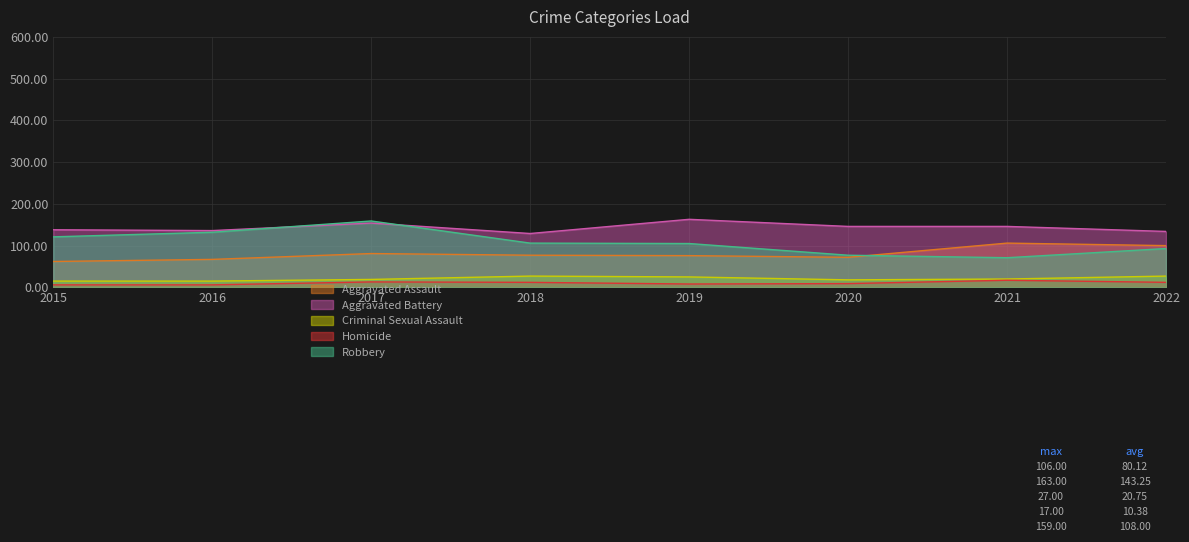

Between 2018 and 2019, which is larger?

2018